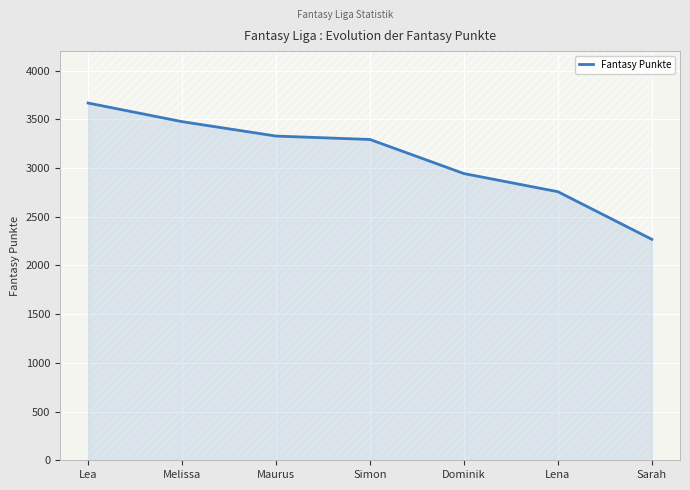

List the labels in order of value, largest first.

Lea, Melissa, Maurus, Simon, Dominik, Lena, Sarah